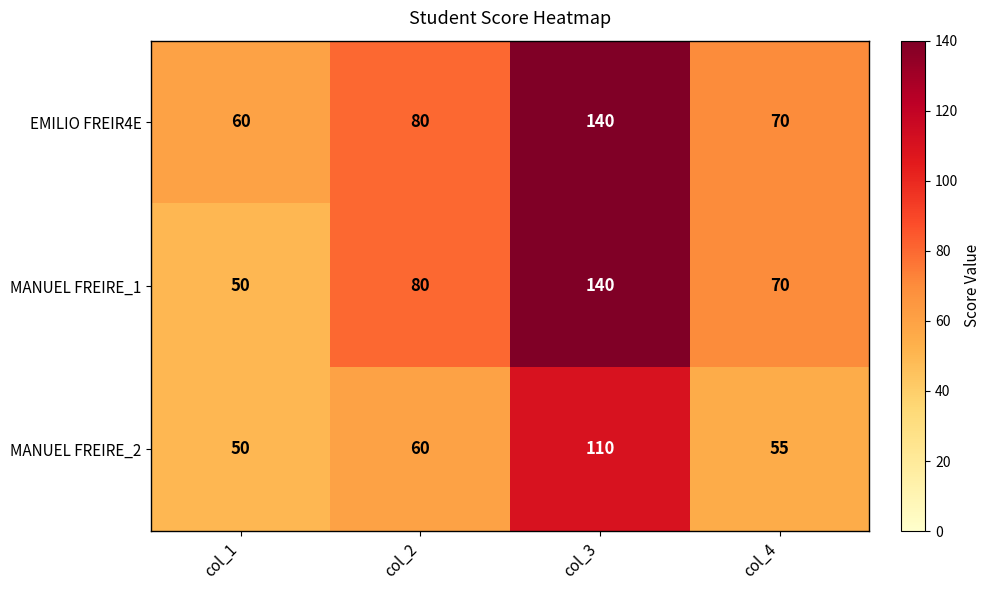

What is the total value across all series at col_4?

195